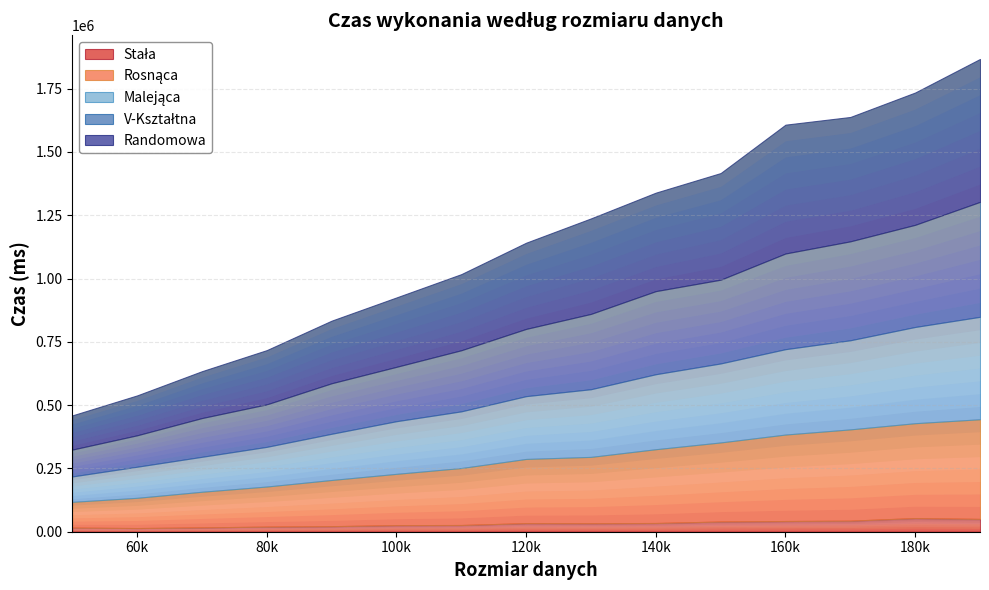

Does the chart have visible grid lines?

Yes